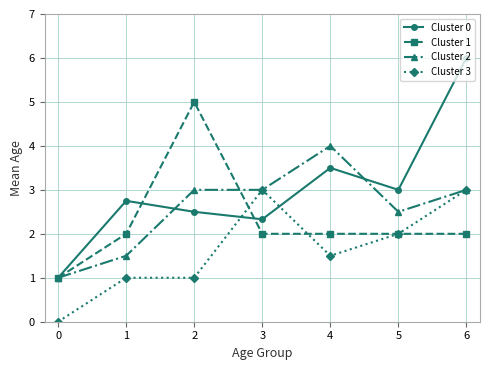

What is the average value of the Cluster 2 series?

2.6